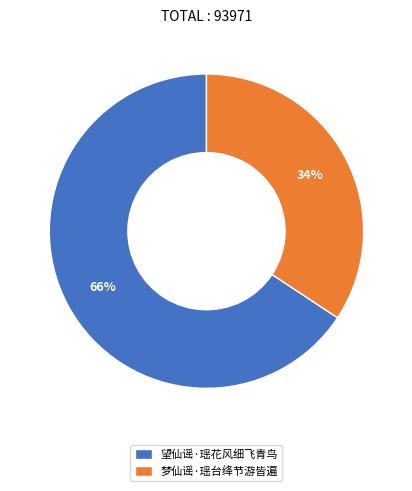

Count the number of slices in the pie.

2